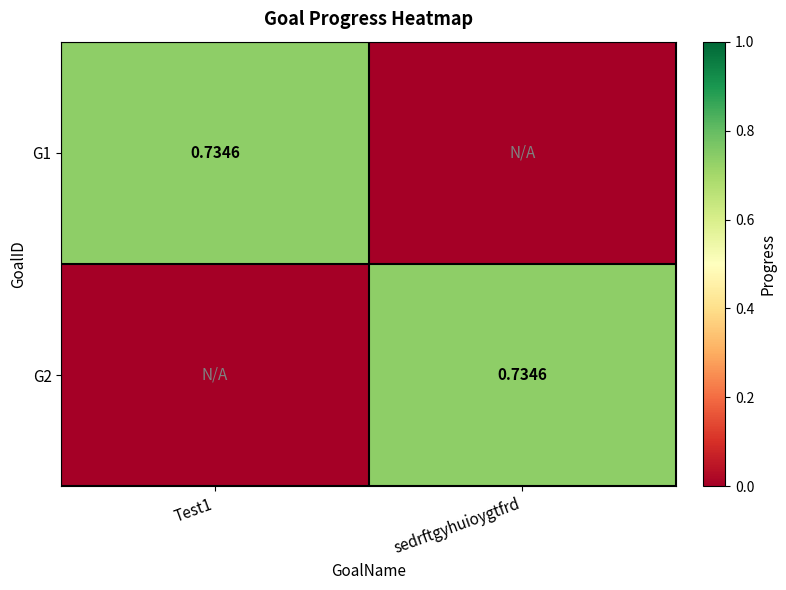

Is it true that G1 equals 0.7 at Test1?

True